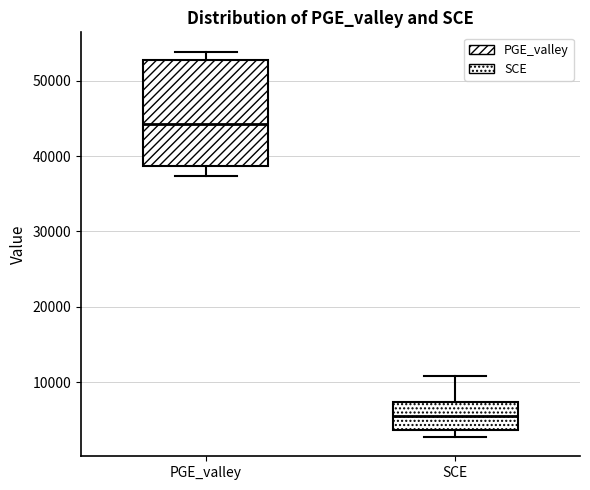

Reading left to right, read every box against the y-axis: the position of its median line, the range the box covers, and the ends of its whiskers. The values are not printed on the chart, so give them approximately, as read against the axis.

PGE_valley: median 44000, box 39000 to 53000, whiskers 37000 to 54000
SCE: median 5000, box 4000 to 7000, whiskers 3000 to 11000